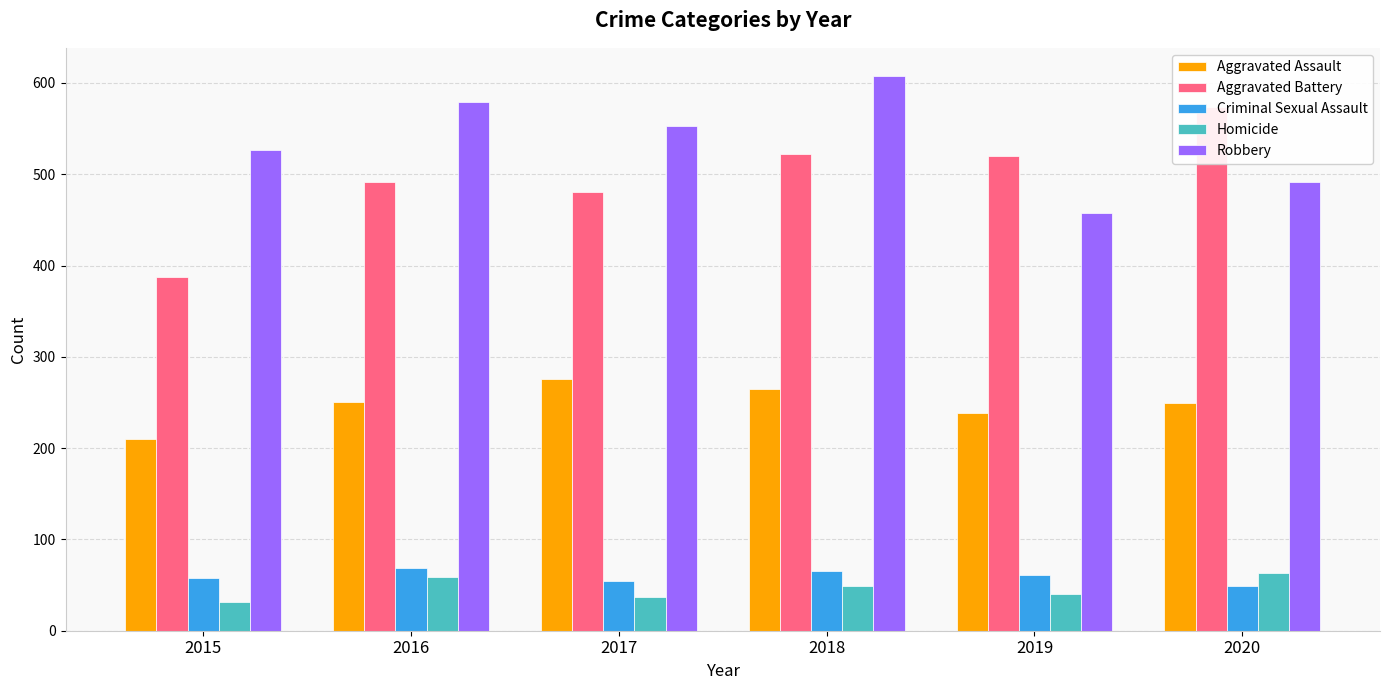

Rank the series by their maximum value, from lowest to highest.

Homicide, Criminal Sexual Assault, Aggravated Assault, Aggravated Battery, Robbery